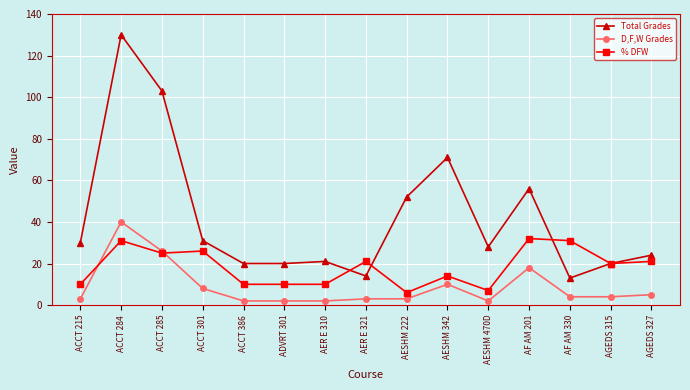

At which category is the sum across all series the highest?

ACCT 284